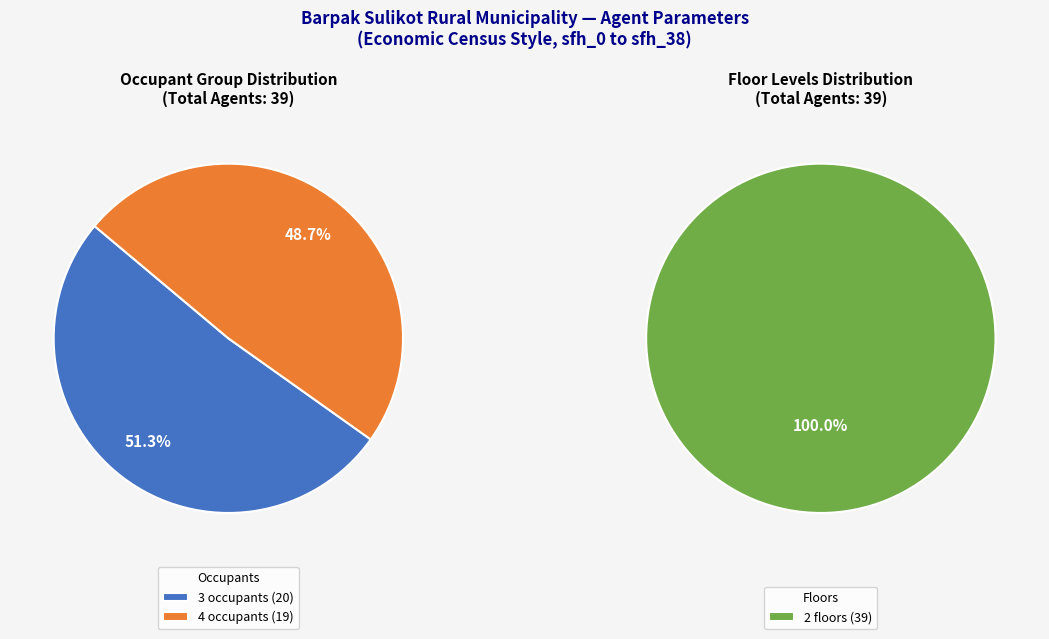

To the nearest percent, what is the combined percentage of 3 occupants and 4 occupants?

100%